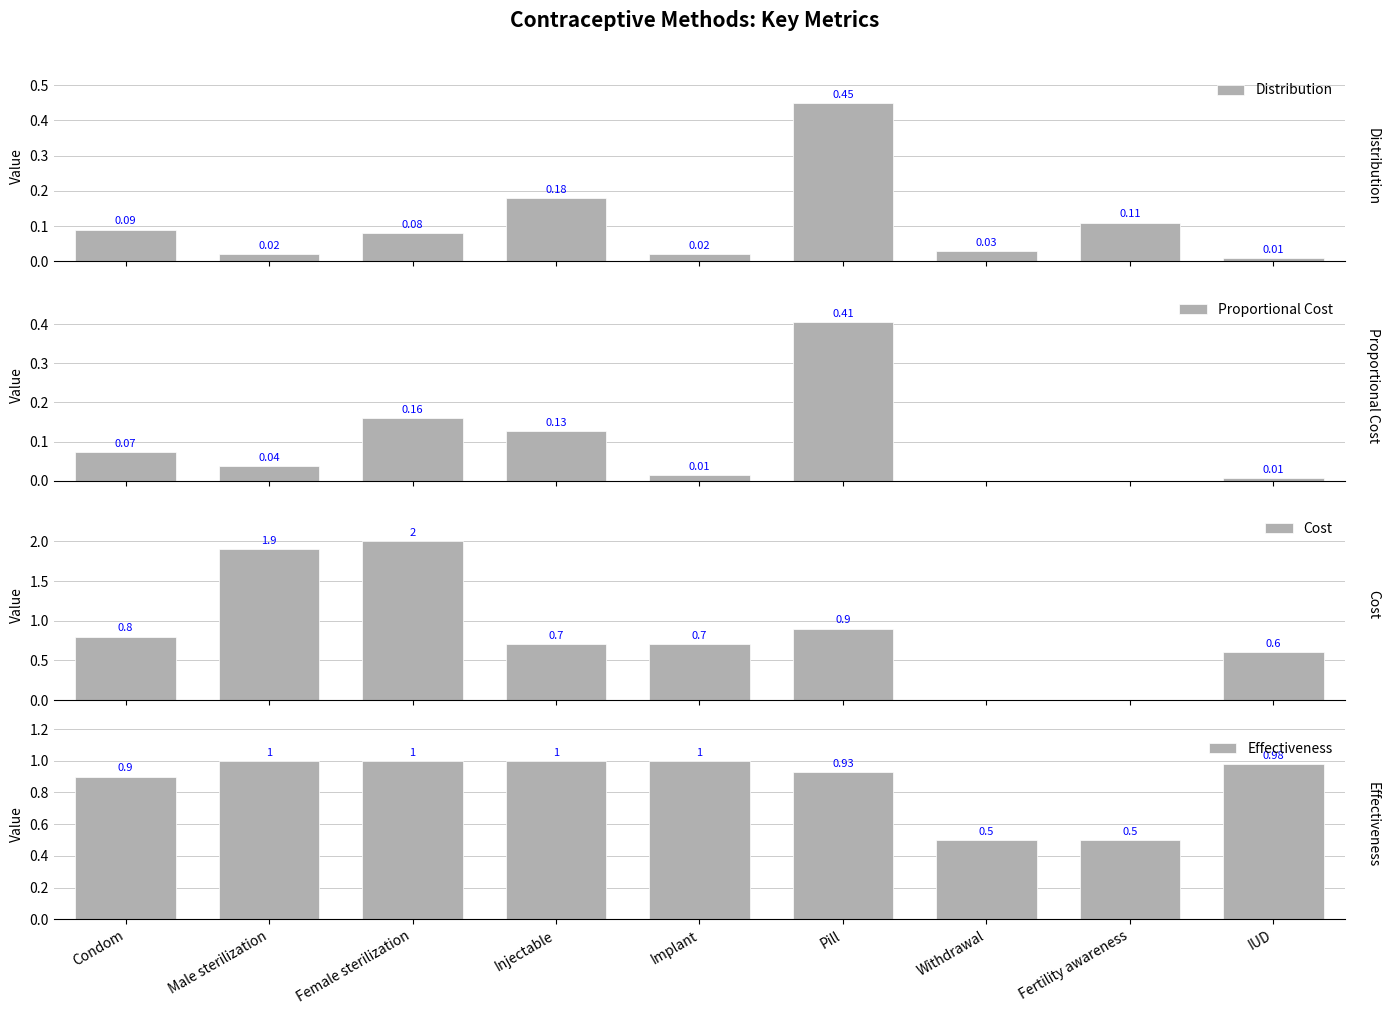

Which series has the largest range (max minus min)?

Cost